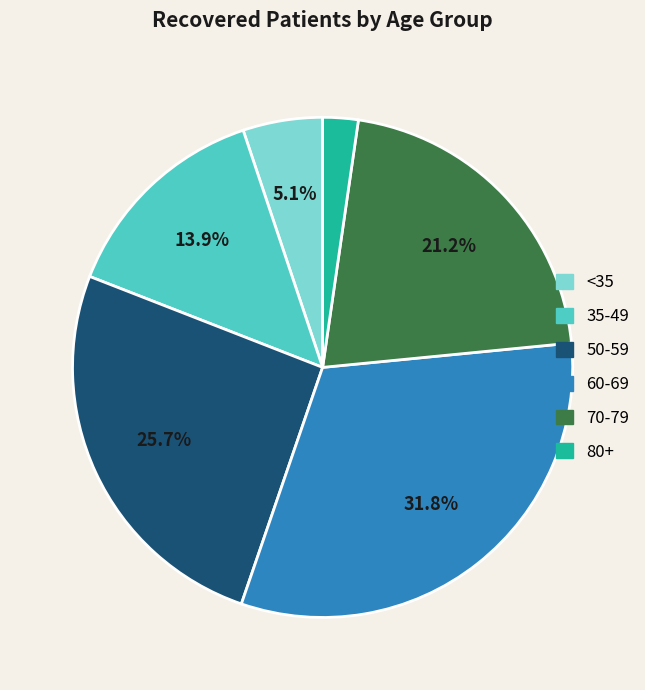

Rank the categories by value from highest to lowest.

60-69, 50-59, 70-79, 35-49, <35, 80+